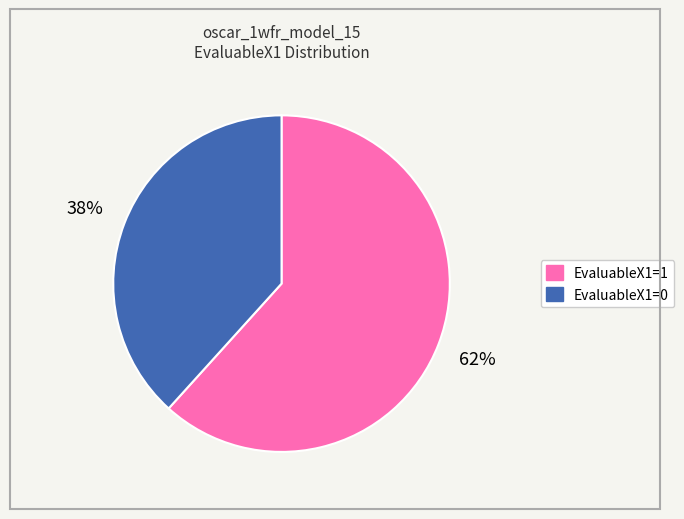

Between EvaluableX1=0 and EvaluableX1=1, which is larger?

EvaluableX1=1